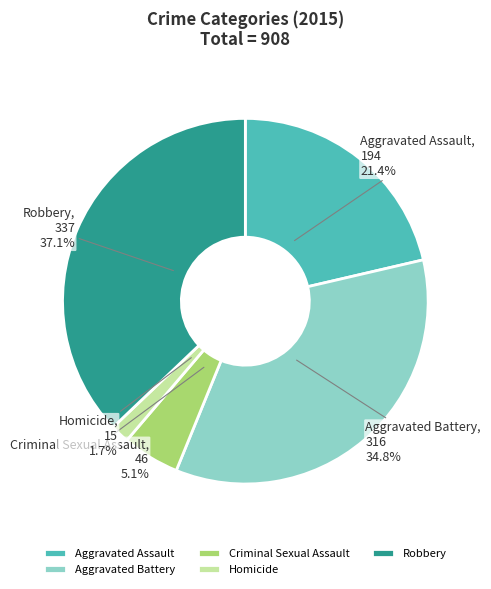

Rank the categories by value from lowest to highest.

Homicide, Criminal Sexual Assault, Aggravated Assault, Aggravated Battery, Robbery